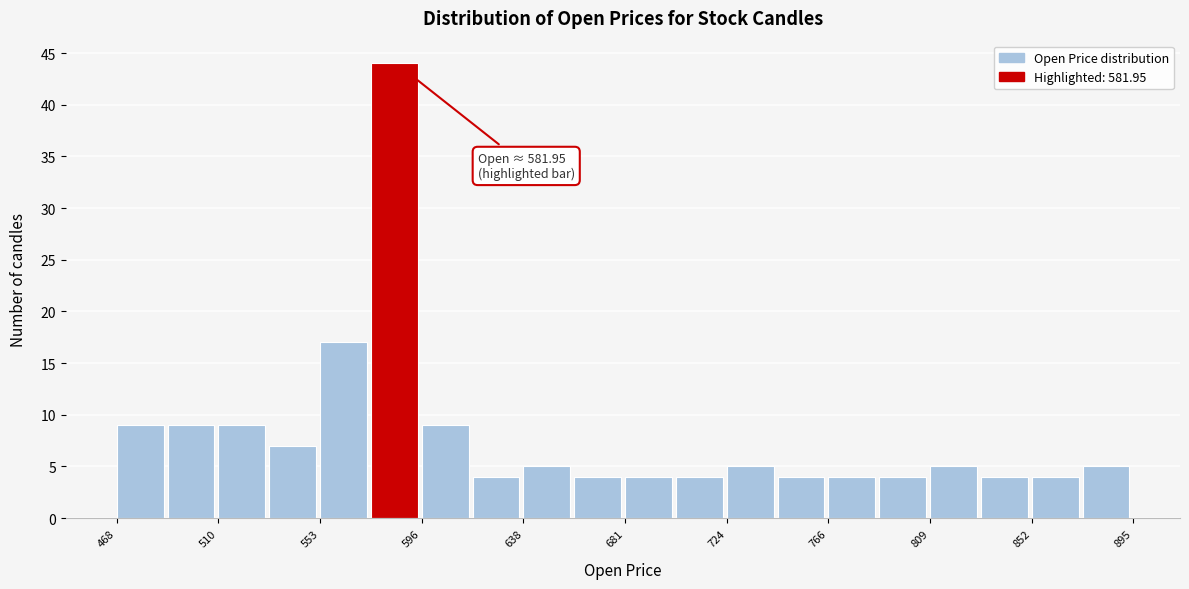

Which range on the x-axis has the tallest bar?

575 to 595